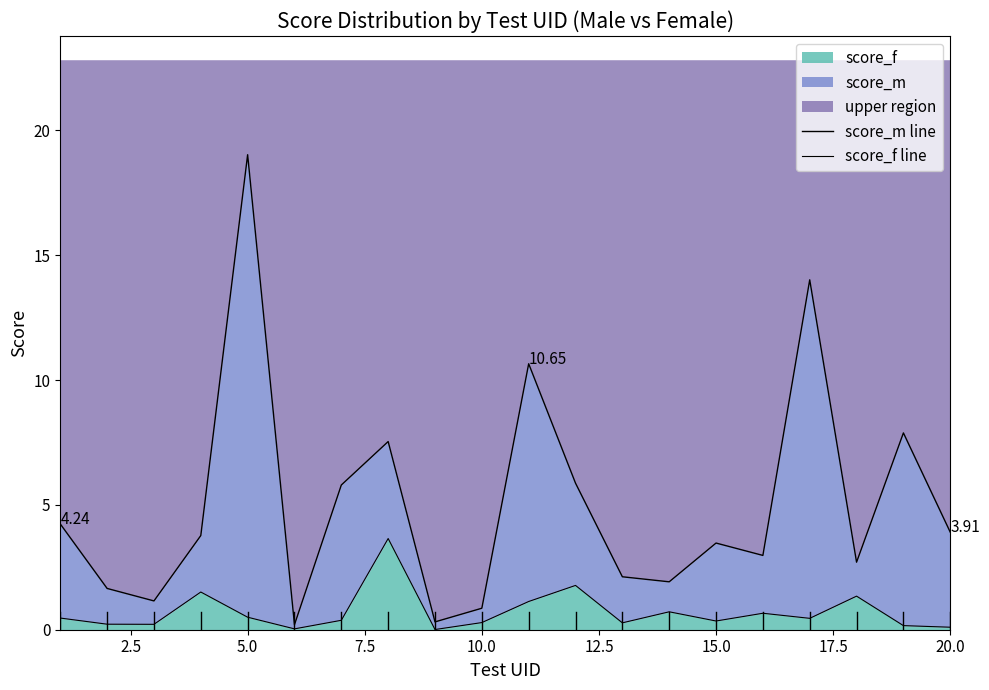

Reading left to right, what are all the values shown in this chart?

score_m line: 4.2	1.7	1.2	3.8	19.0	0.2	5.8	7.5	0.3	0.9	10.7	5.9	2.1	1.9	3.5	3.0	14.0	2.7	7.9	3.9
score_f line: 0.5	0.2	0.2	1.5	0.5	0.0	0.4	3.7	0.0	0.3	1.1	1.8	0.3	0.7	0.3	0.7	0.5	1.3	0.2	0.1